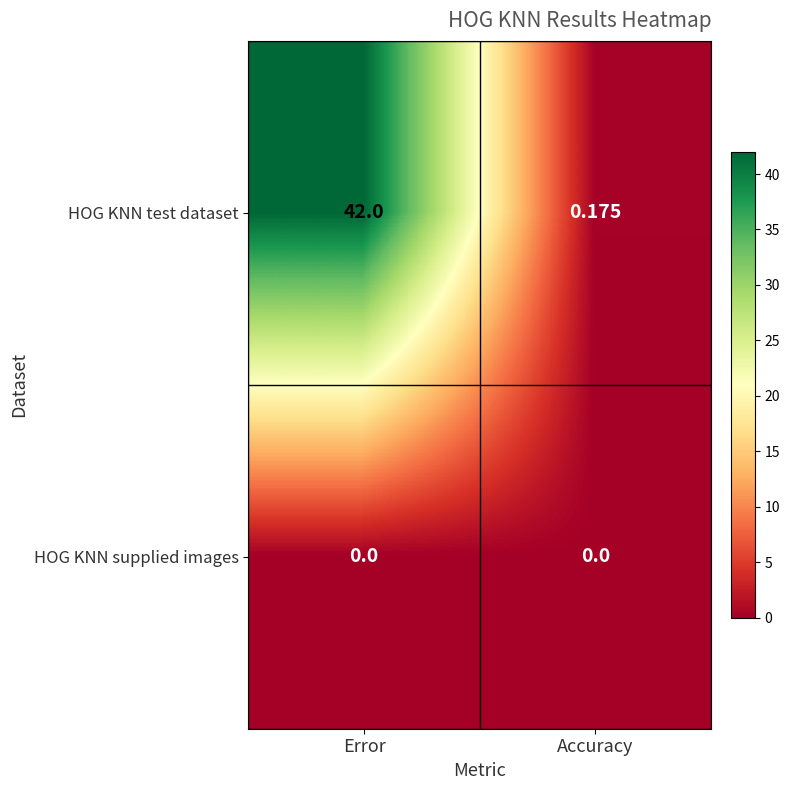

List the series in order of their overall mean, lowest first.

HOG KNN supplied images, HOG KNN test dataset